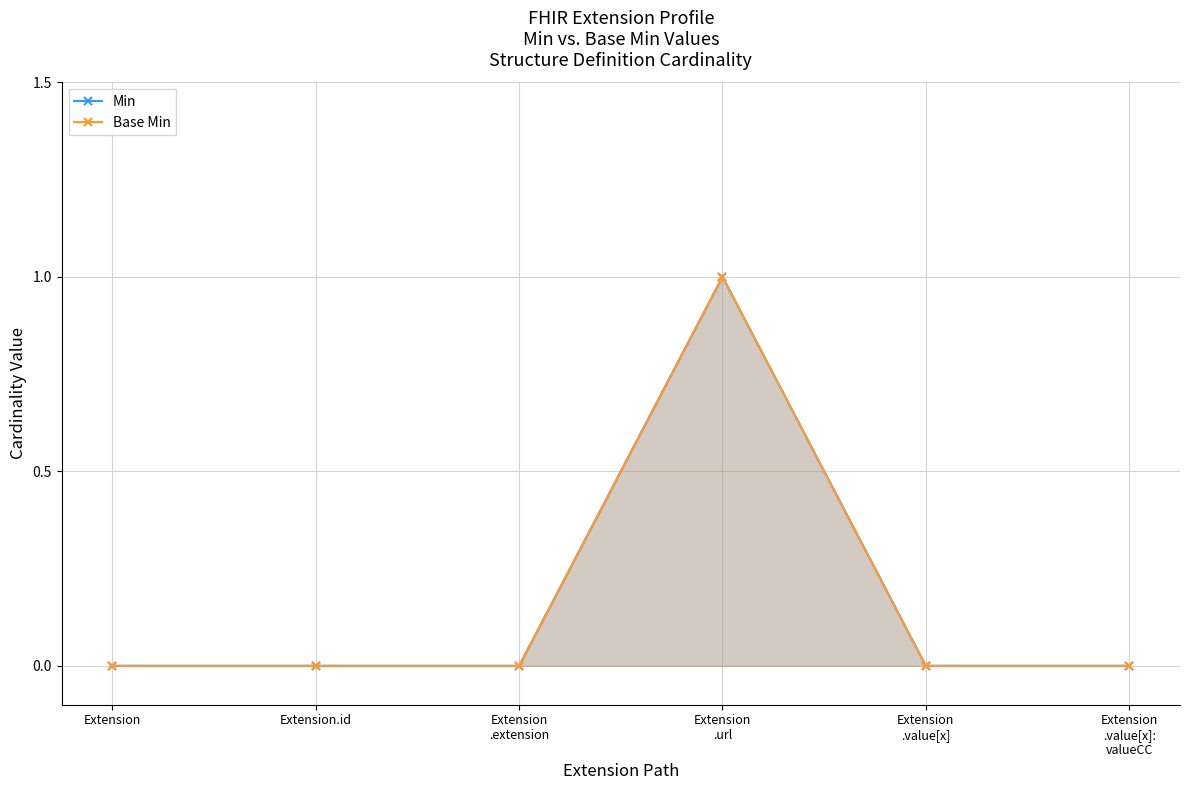

True or false: Base Min has a value of 0 at Extension
.extension.

True